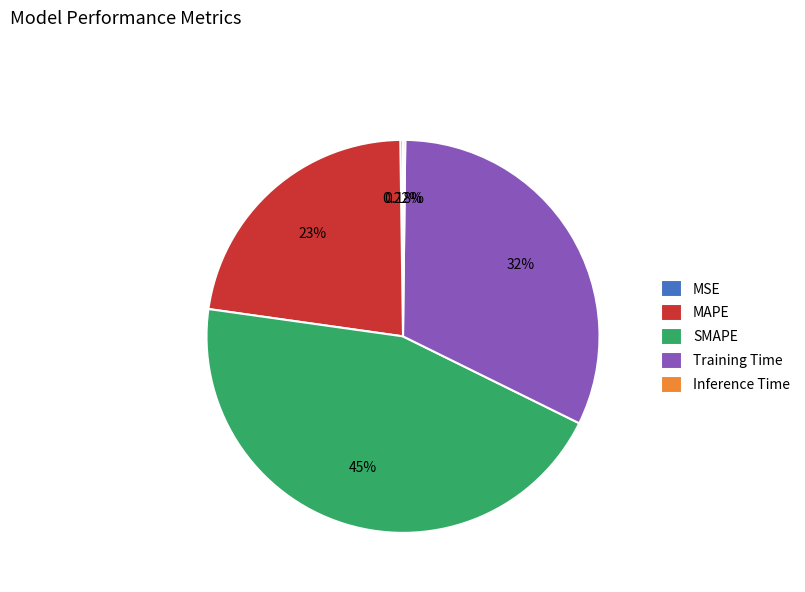

Which category has the biggest portion of the pie?

SMAPE